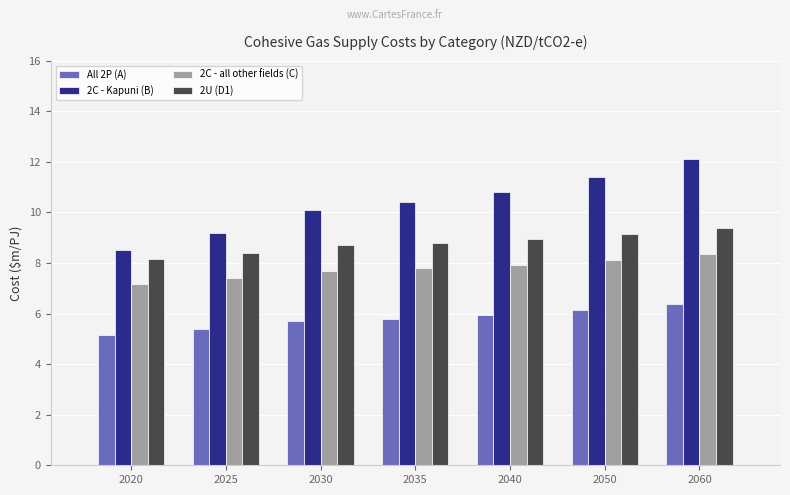

List the series in order of their peak value, highest first.

2C - Kapuni (B), 2U (D1), 2C - all other fields (C), All 2P (A)